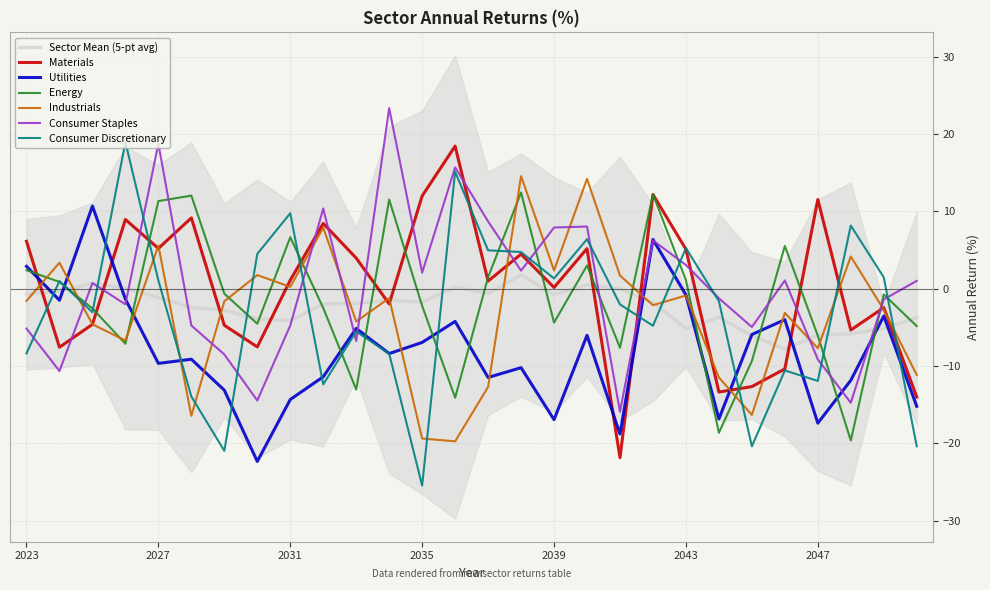

What is the difference between the maximum and minimum values in the Utilities series?

33.1